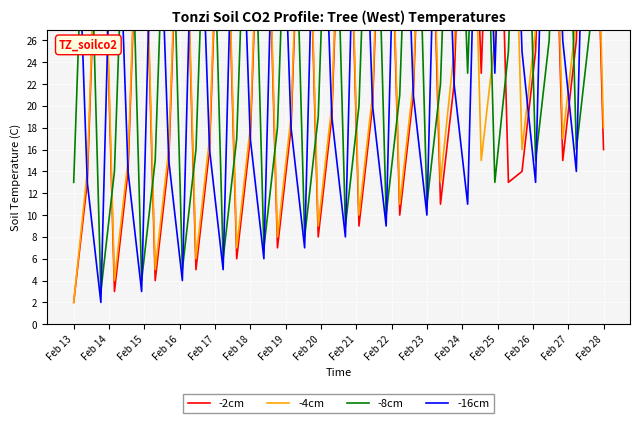

What is the minimum value shown in the chart?

2